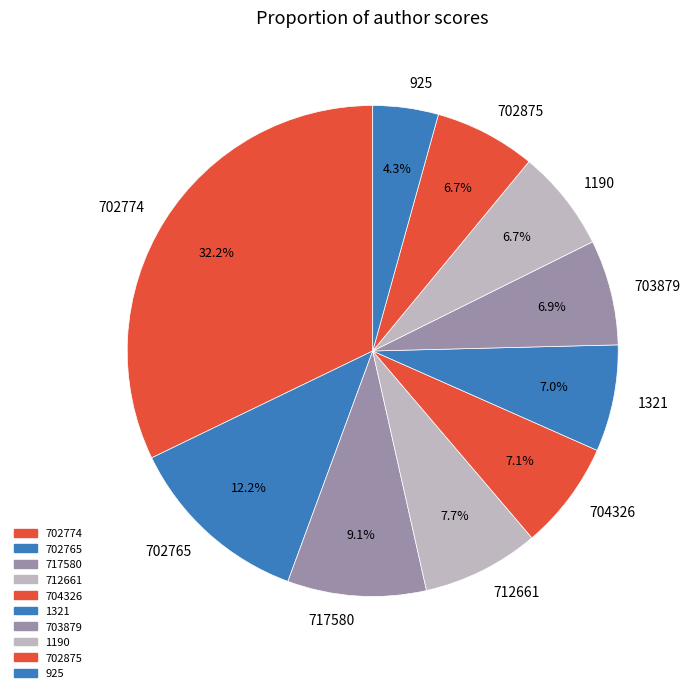

Is there any slice that represents more than half of the pie?

No